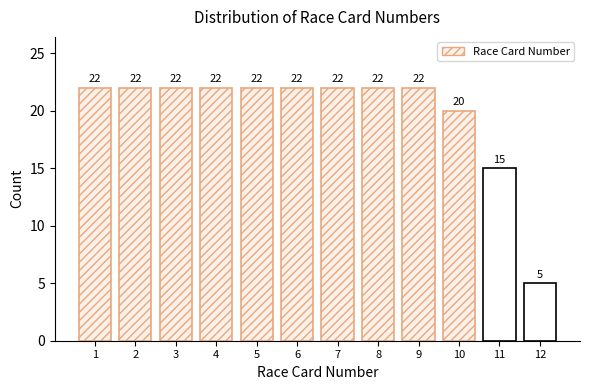

Reading left to right, list all the values displayed in this chart.

1=22	2=22	3=22	4=22	5=22	6=22	7=22	8=22	9=22	10=20	11=15	12=5